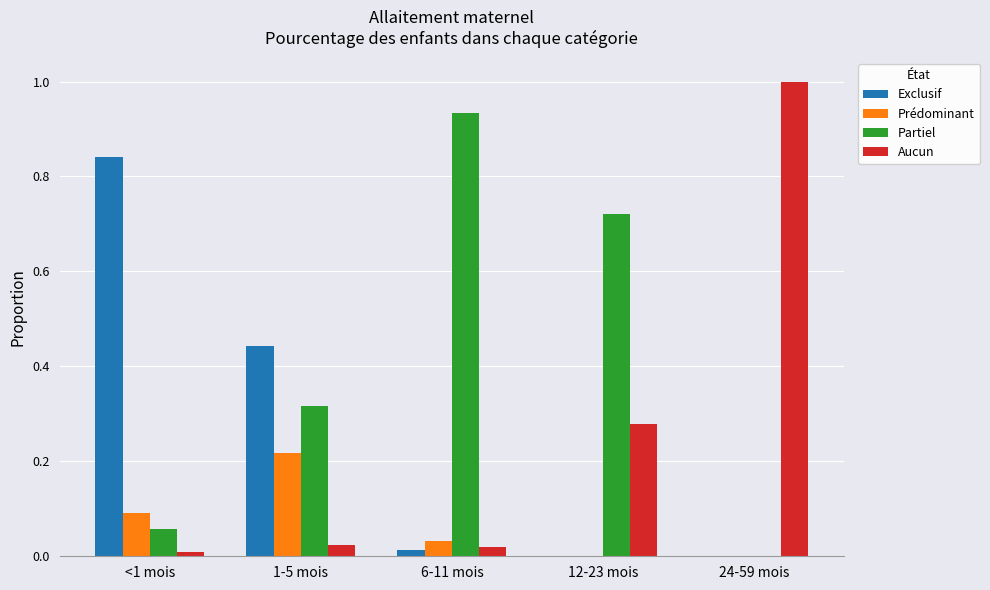

Which series has the widest spread of values?

Aucun